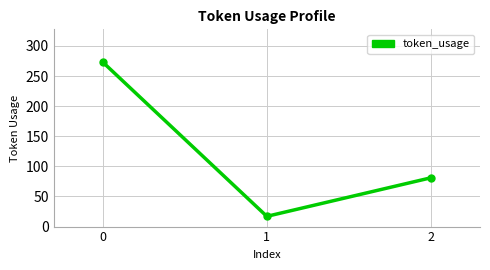

True or false: the data shows 417 at 0.

False